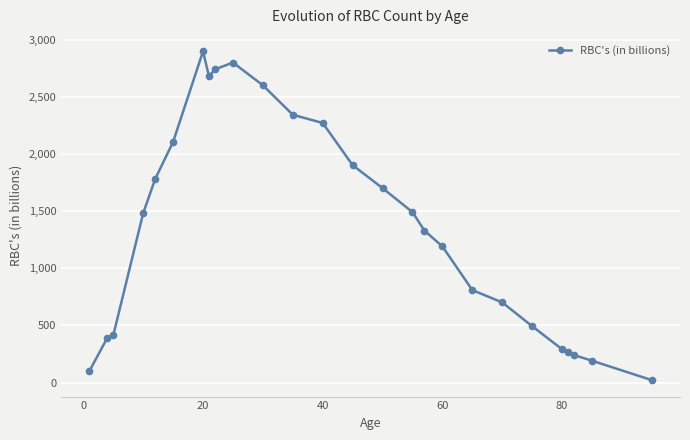

What is the sum of all values?

35229